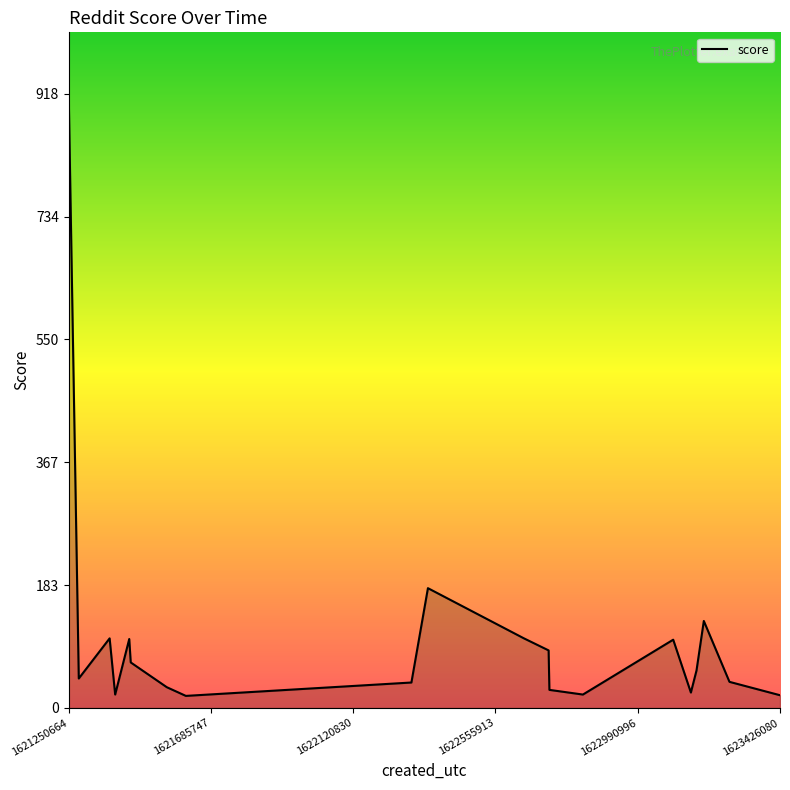

What is the difference between the maximum and minimum values?

900